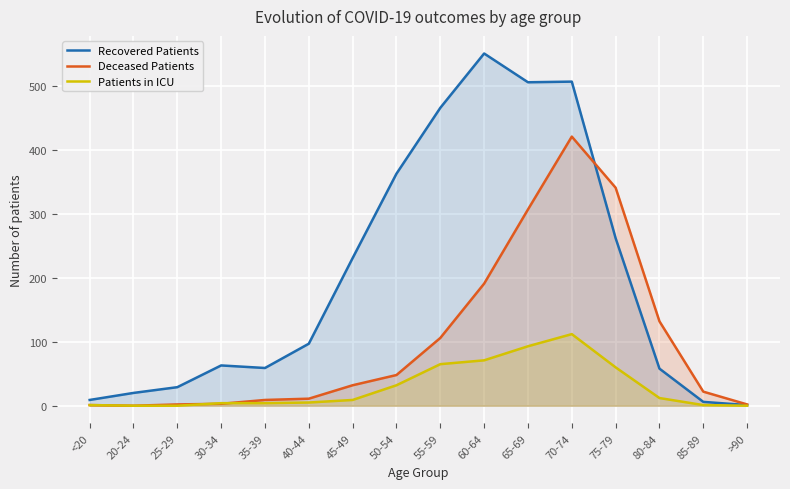

Which series changed the most between 35-39 and 70-74?

Recovered Patients